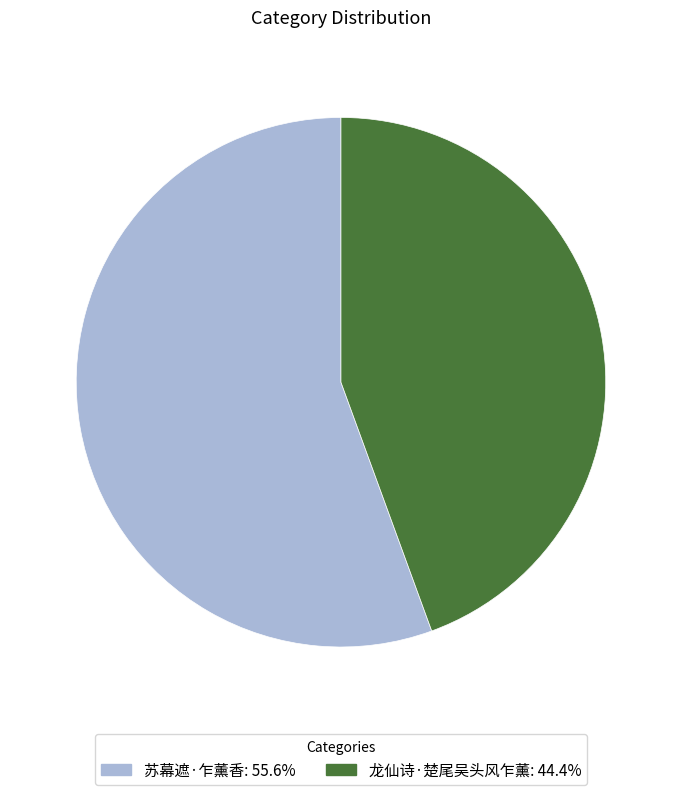

Is there any slice that represents more than half of the pie?

Yes